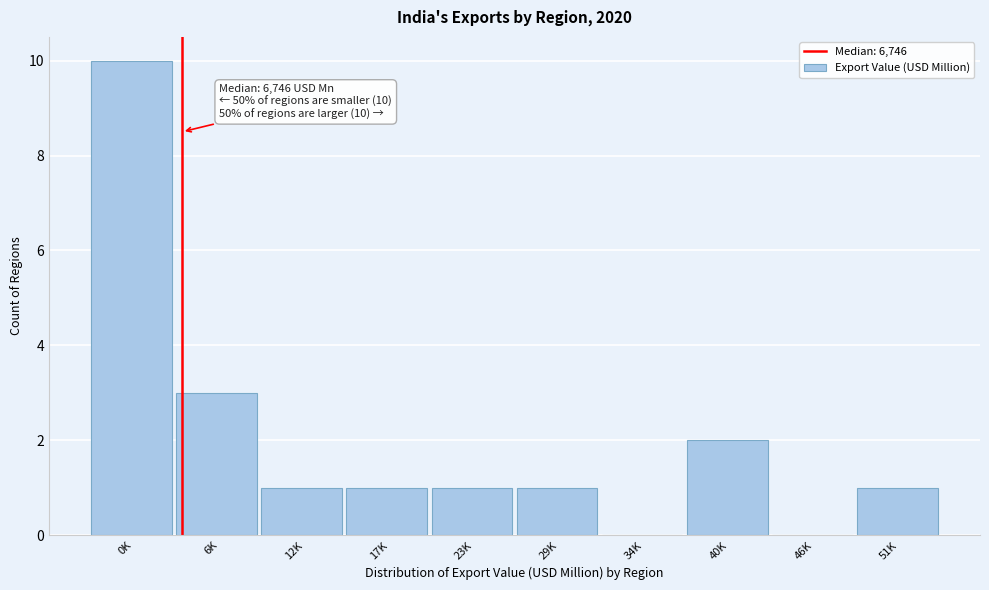

Reading right to left, list all the values displayed in this chart.

51K=1	46K=0	40K=2	34K=0	29K=1	23K=1	17K=1	12K=1	6K=3	0K=10